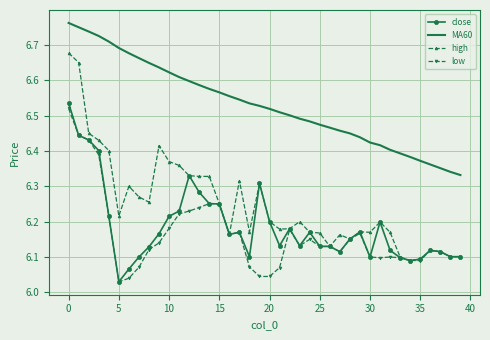

True or false: MA60 and close cross at least once.

False